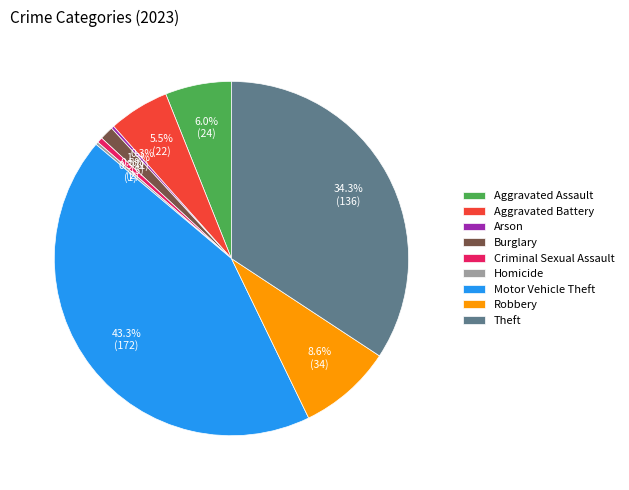

What percentage is the Theft slice, to the nearest percent?

34%